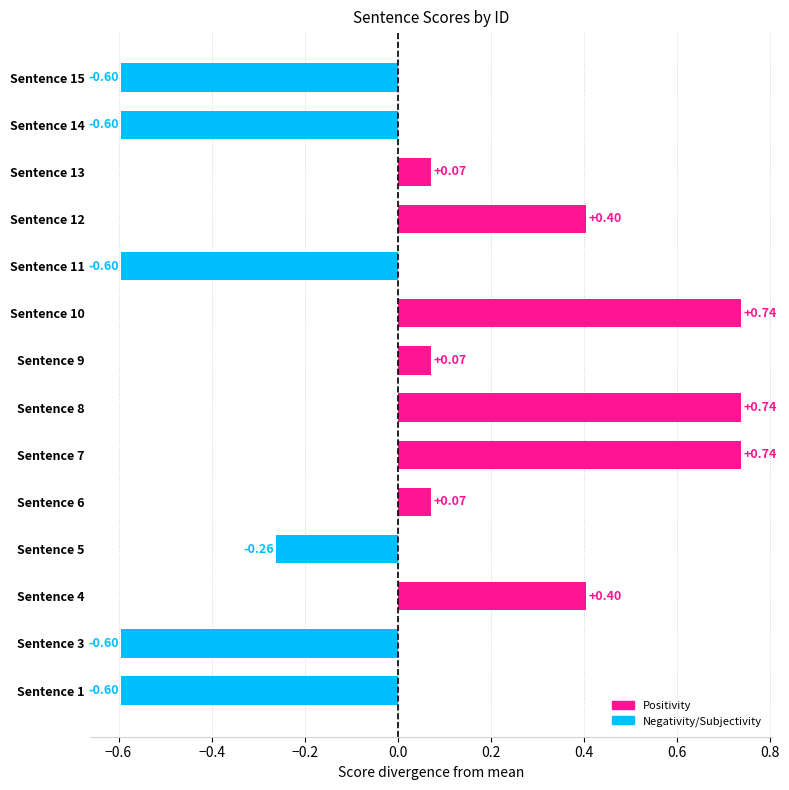

What is the change in value from Sentence 13 to Sentence 14?

-0.7